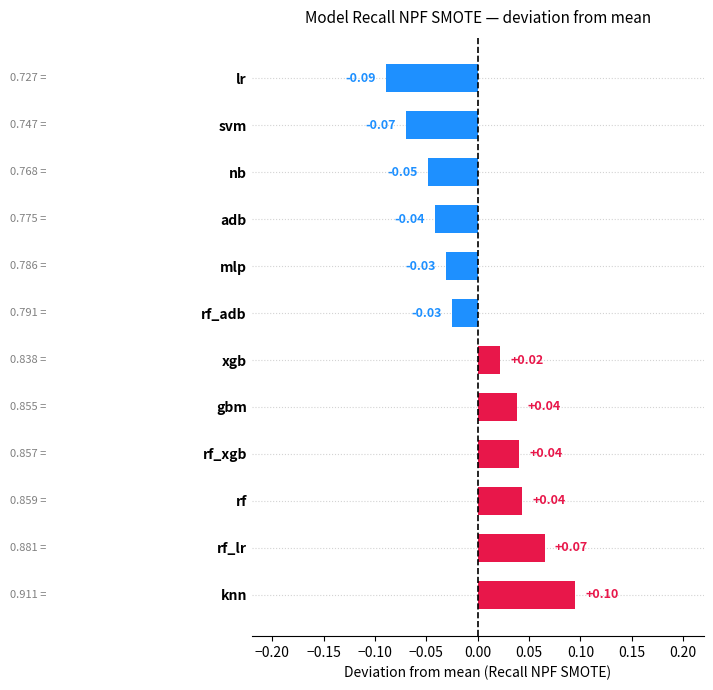

Which has a higher value, lr or mlp?

mlp